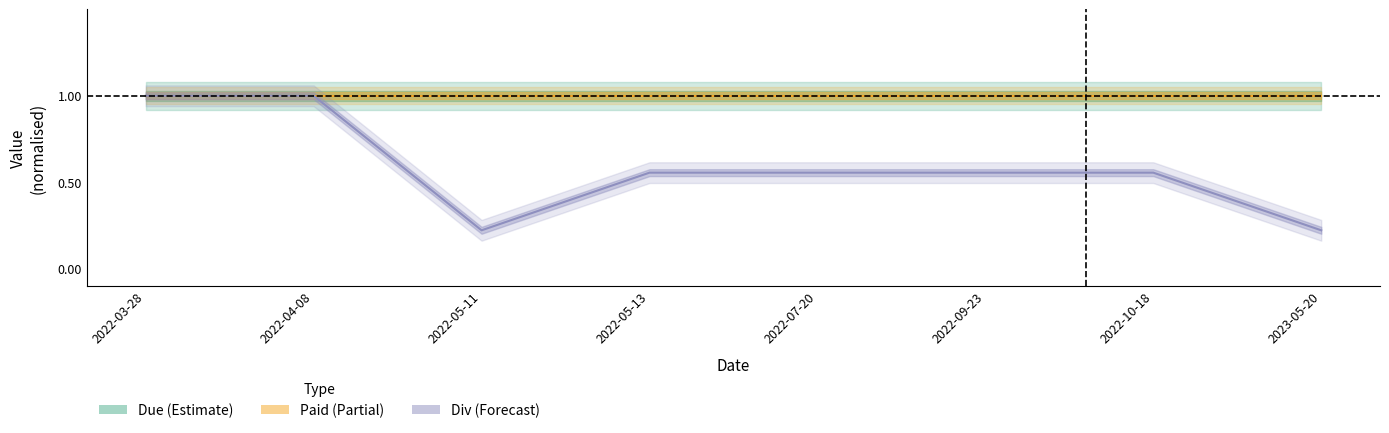

Which series has the widest spread of values?

Div (Forecast)